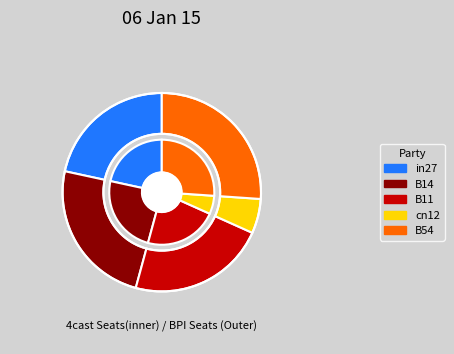

What is the smallest slice in the pie chart?

cn12